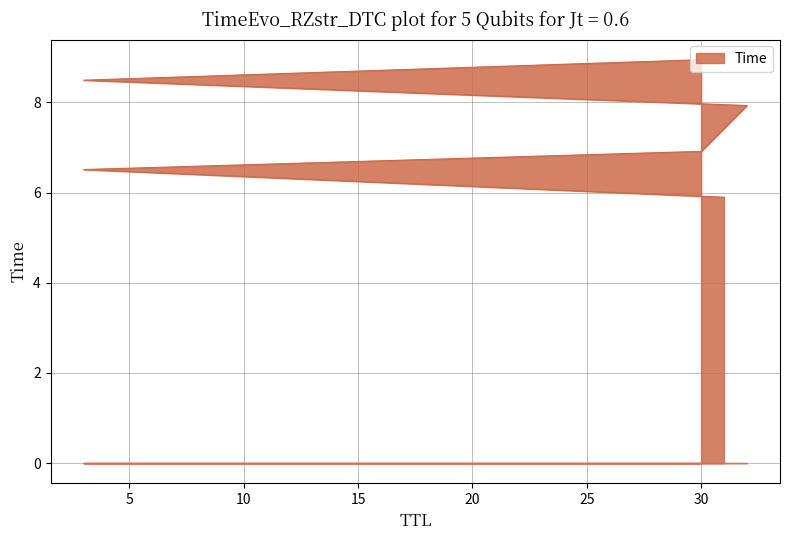

Rank the categories by value from lowest to highest.

31, 3, 30, 32, 3, 30